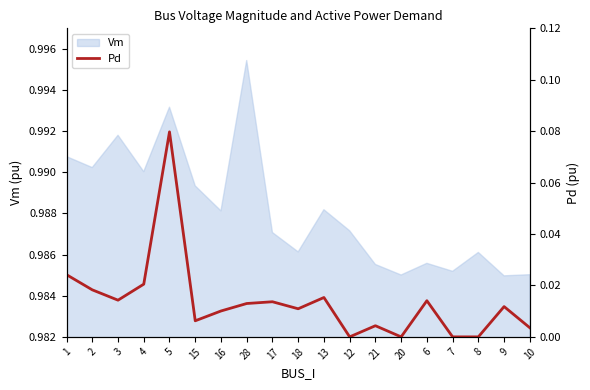

Where is the first local maximum?

5